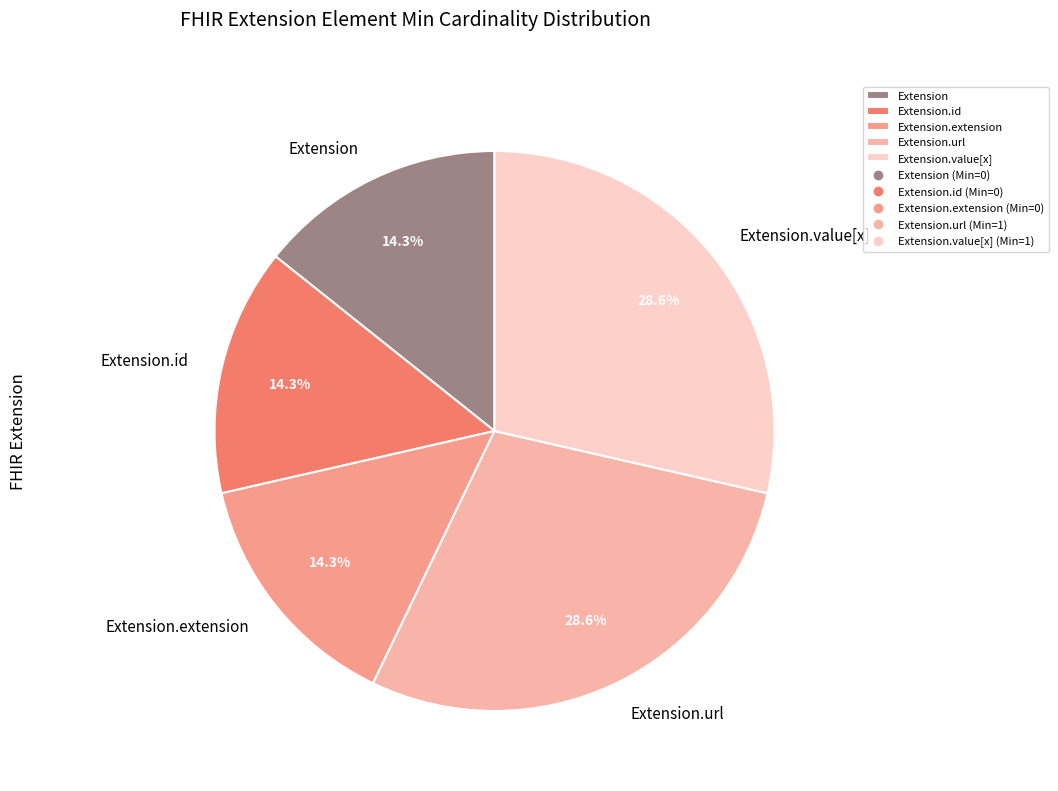

Is it true that Extension.url is 64% of the pie?

False